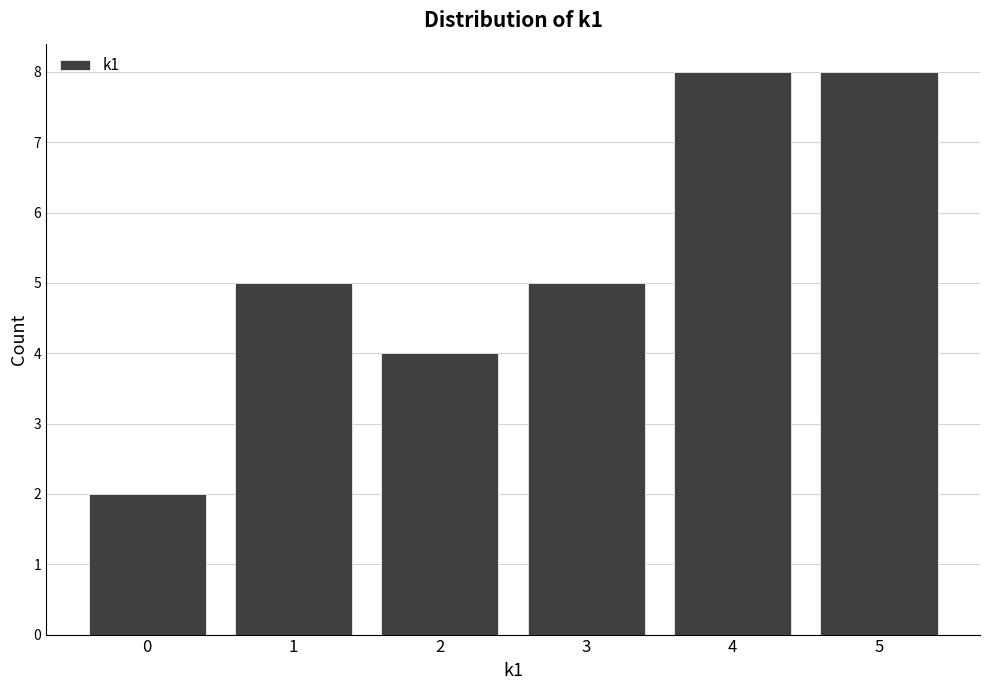

Reading right to left, what are all the values shown in this chart?

5=8	4=8	3=5	2=4	1=5	0=2